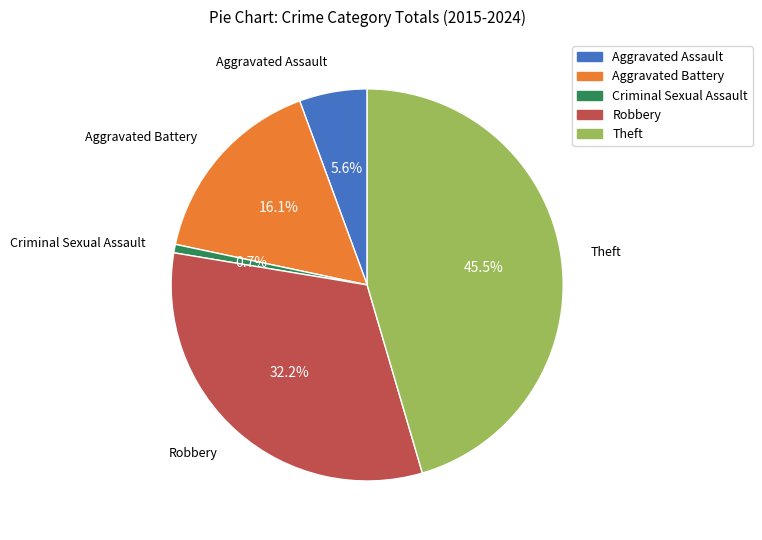

Rank the categories by value from highest to lowest.

Theft, Robbery, Aggravated Battery, Aggravated Assault, Criminal Sexual Assault